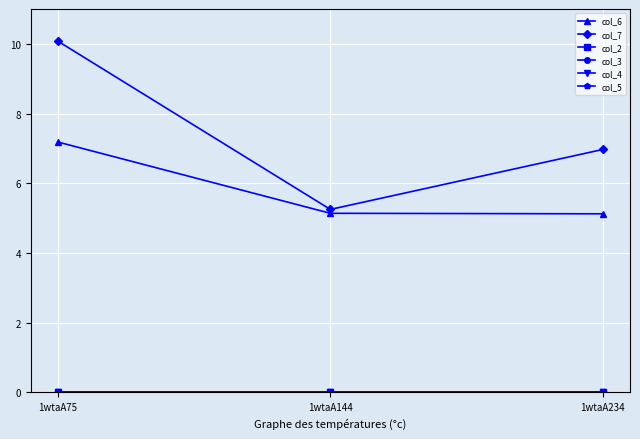

Reading left to right, what are all the values shown in this chart?

col_6: 7.2	5.1	5.1
col_7: 10.1	5.2	7.0
col_2: 0.0	0.0	0.0
col_3: 0.0	0.0	0.0
col_4: 0.0	0.0	0.0
col_5: 0.0	0.0	0.0